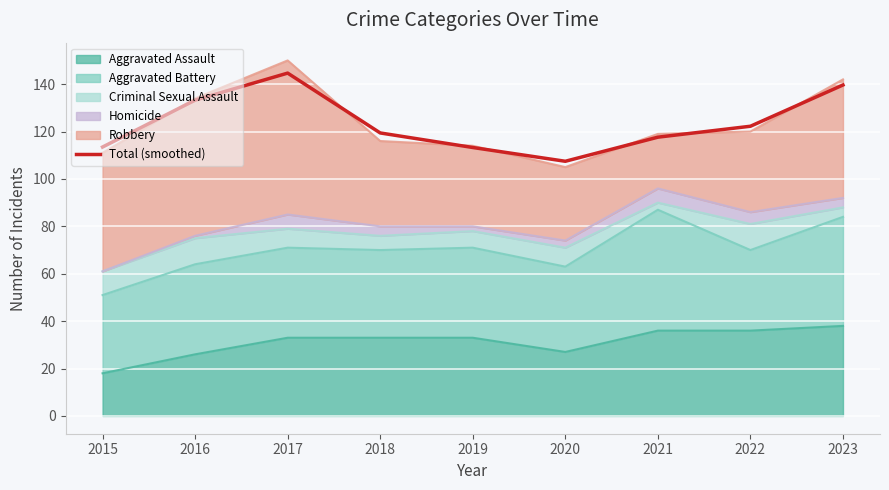

Does the chart display data point markers on the line(s)?

No